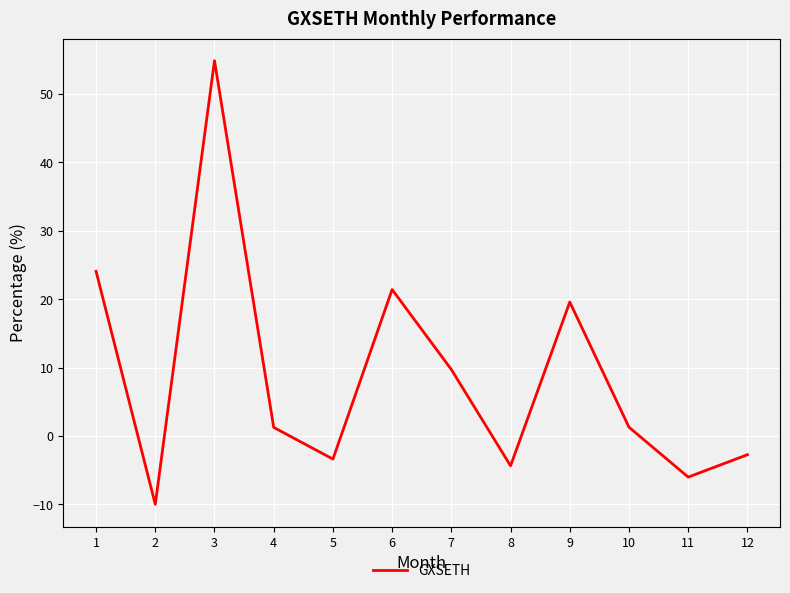

What is the maximum value shown in the chart?

54.9